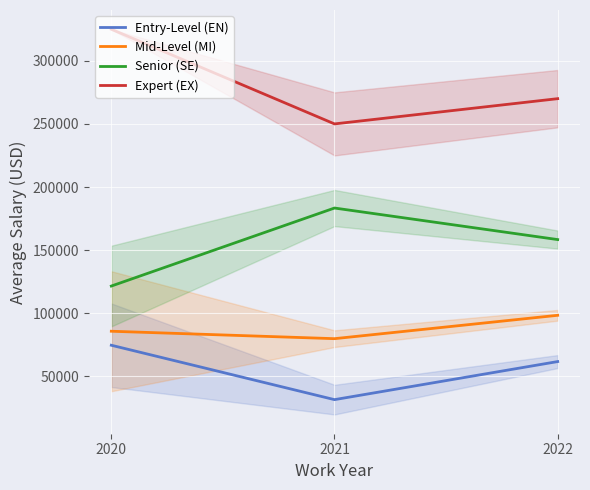

At which category does the chart reach its minimum across all series?

2021